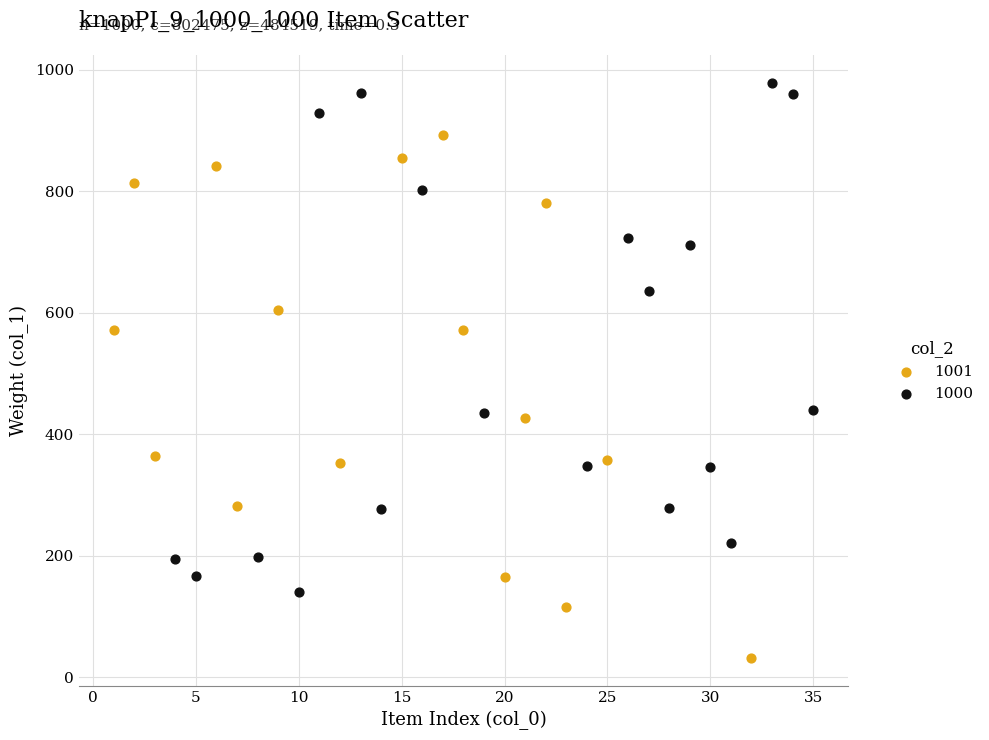

Which series has the widest spread of Y values?

1001